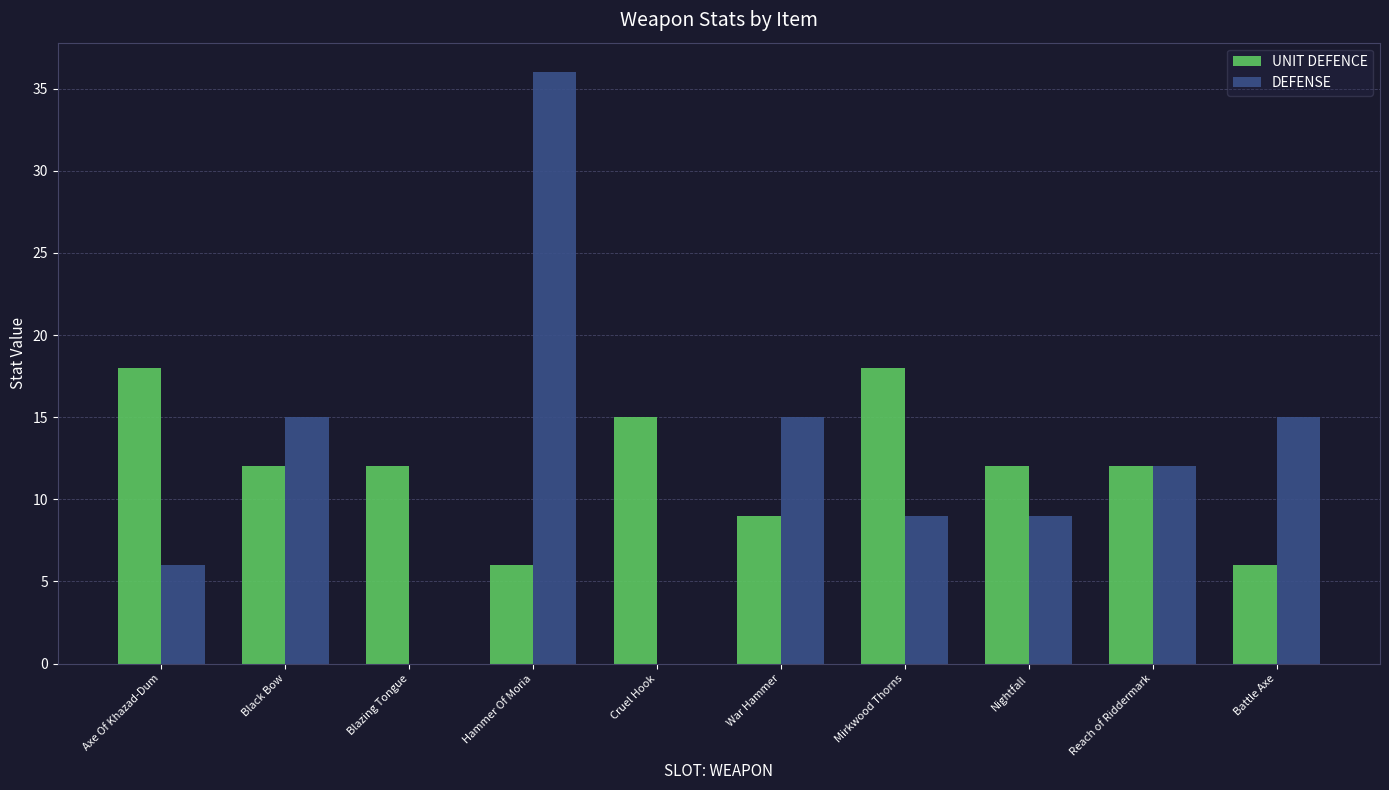

True or false: UNIT DEFENCE has a value of 17 at Blazing Tongue.

False